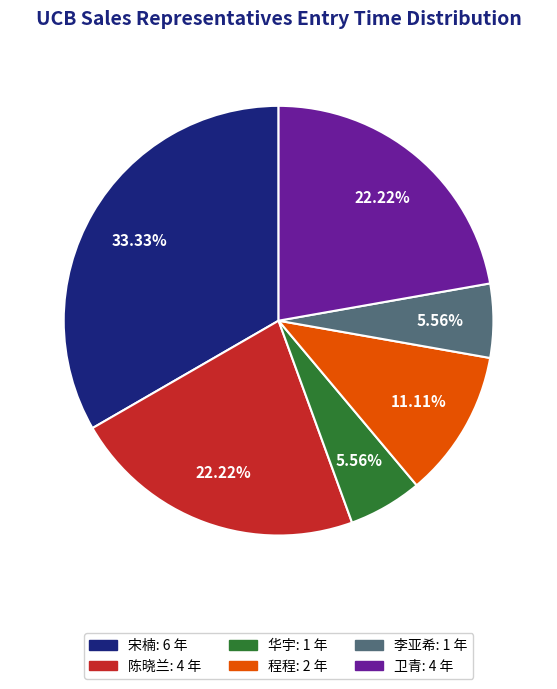

The 宋楠 slice represents 33% of the pie. True or false?

True